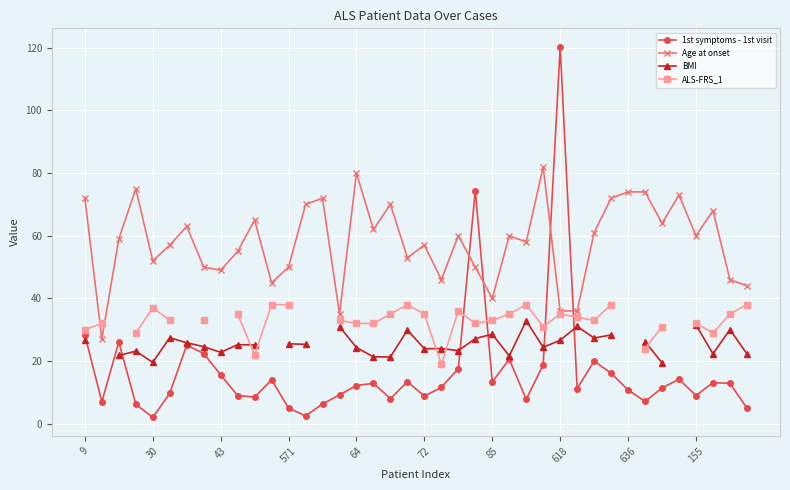

The value of 1st symptoms - 1st visit at 15 is 9.2. True or false?

True